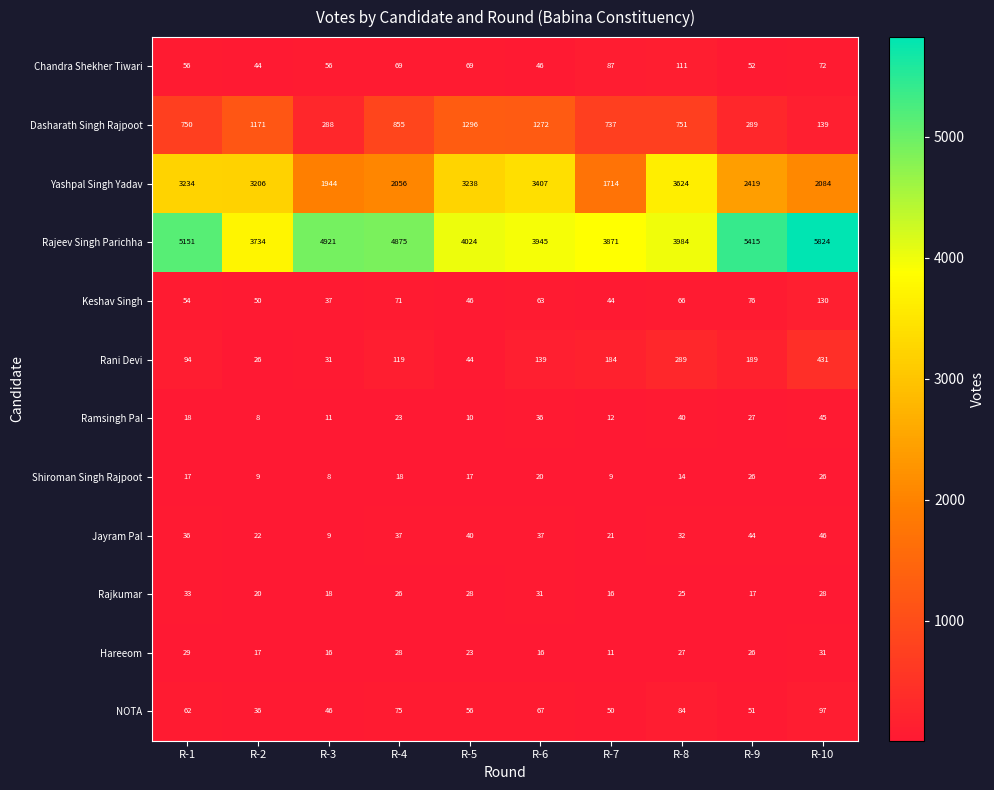

Which series has the widest spread of values?

Rajeev Singh Parichha